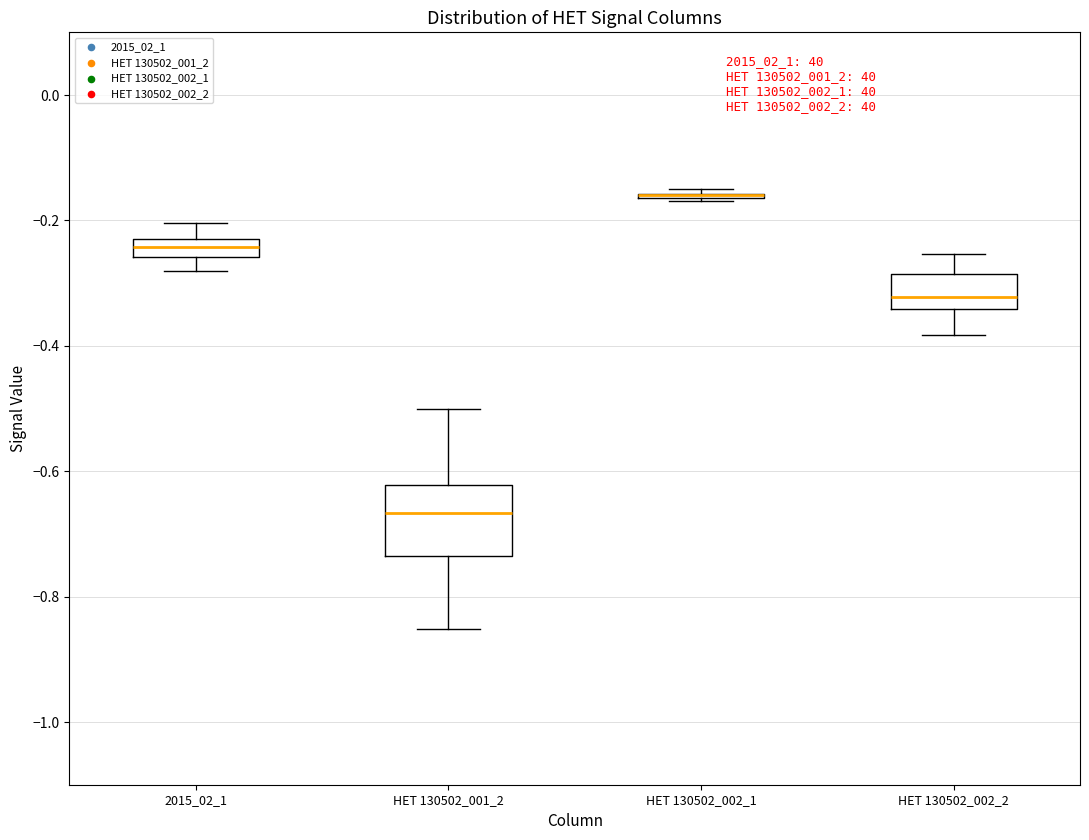

Where does the upper whisker of the box for HET 130502_001_2 end on the y-axis? The values are not printed on the chart, so give them approximately, as read against the axis.

-0.50